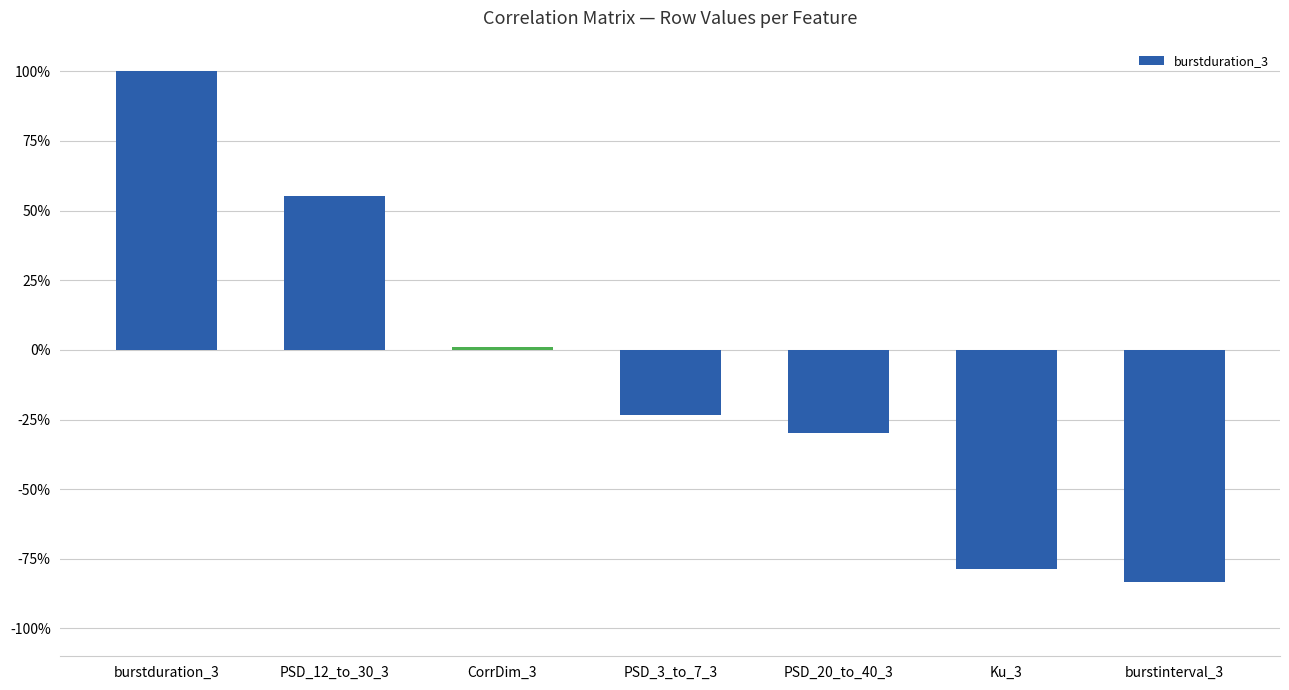

Does the chart contain any negative values?

Yes